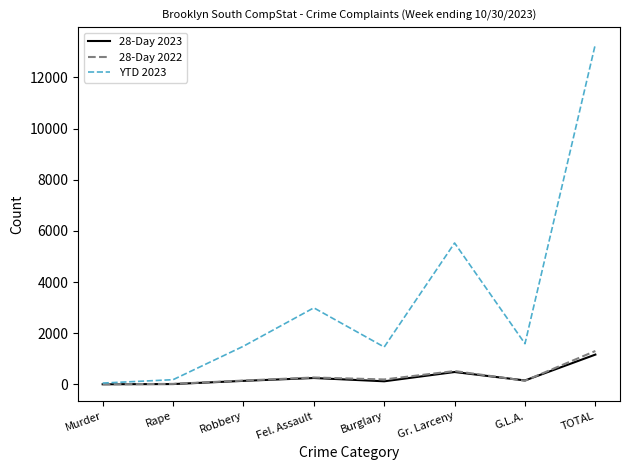

How many values in the 28-Day 2022 series are below 193?

4